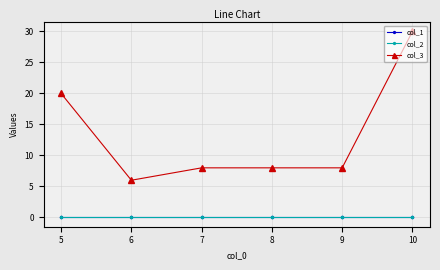

The col_3 series shows 6 at 6. True or false?

True